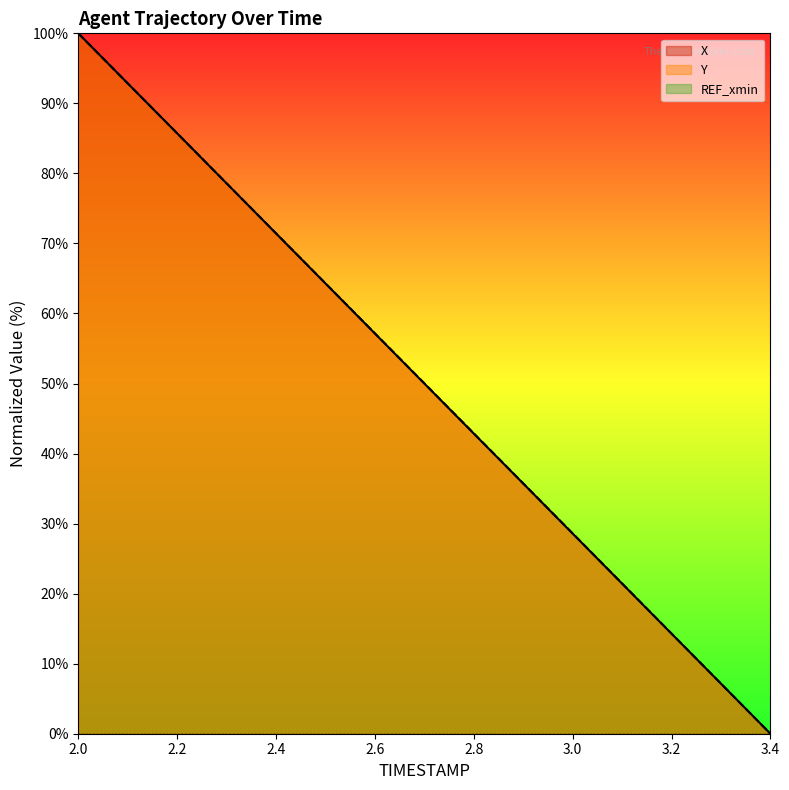

Which category has the highest value in the Y series?

2.0